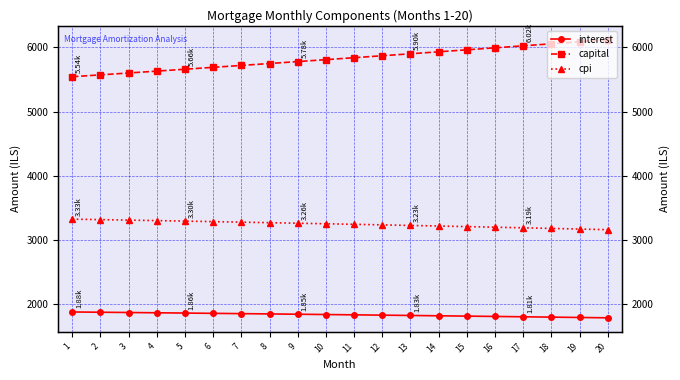

What is the difference between the second highest and second lowest values in the capital series?

515.1